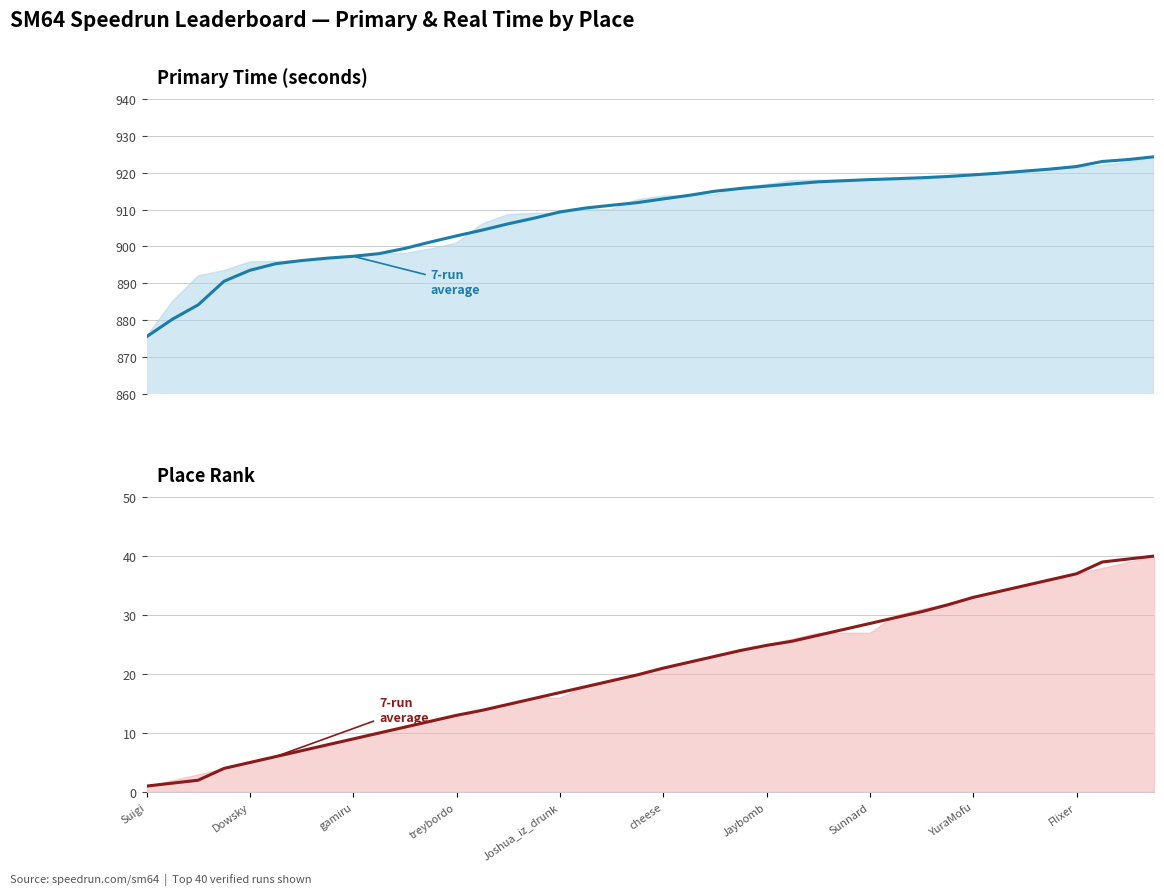

What is the minimum value for 7-run average (primary)?

875.5